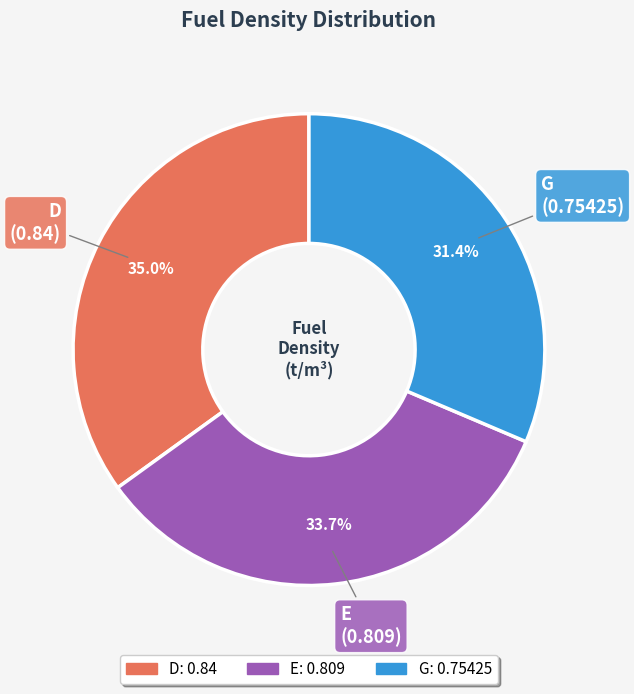

Does any single category account for the majority?

No